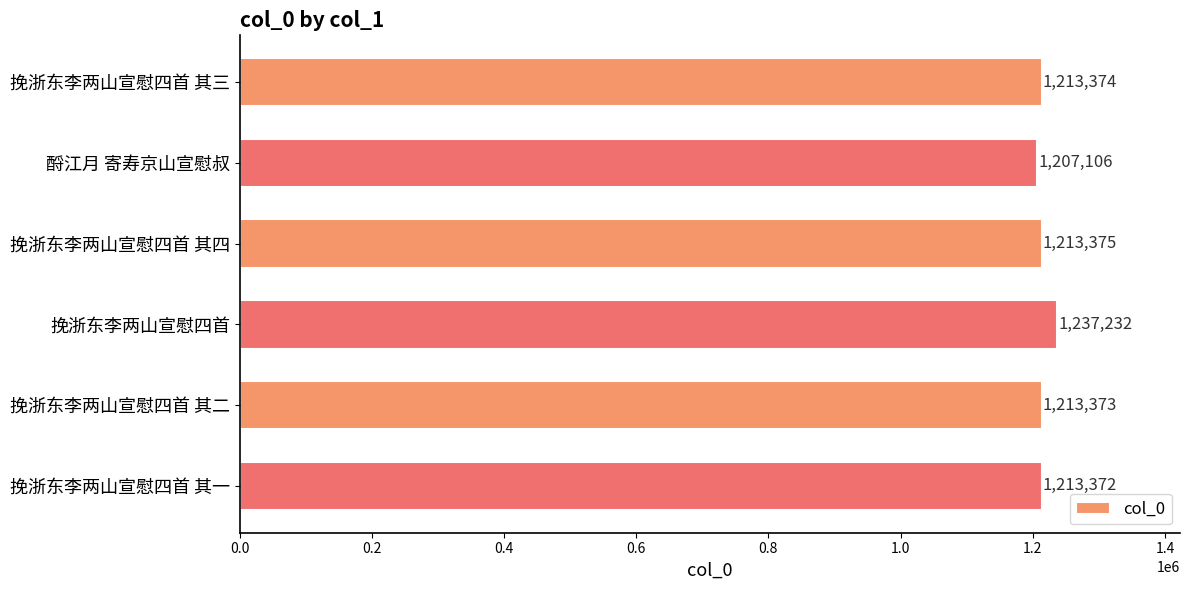

Rank the categories by value from lowest to highest.

酹江月 寄寿京山宣慰叔, 挽浙东李两山宣慰四首 其一, 挽浙东李两山宣慰四首 其二, 挽浙东李两山宣慰四首 其三, 挽浙东李两山宣慰四首 其四, 挽浙东李两山宣慰四首